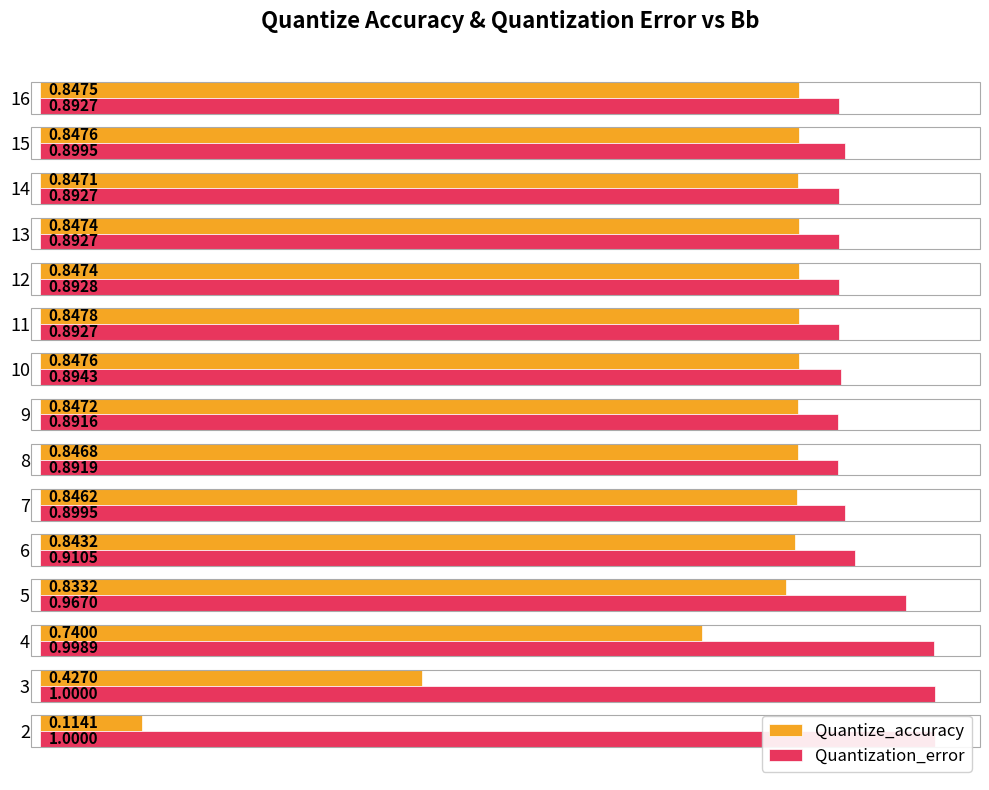

Count the number of data series in this chart.

2